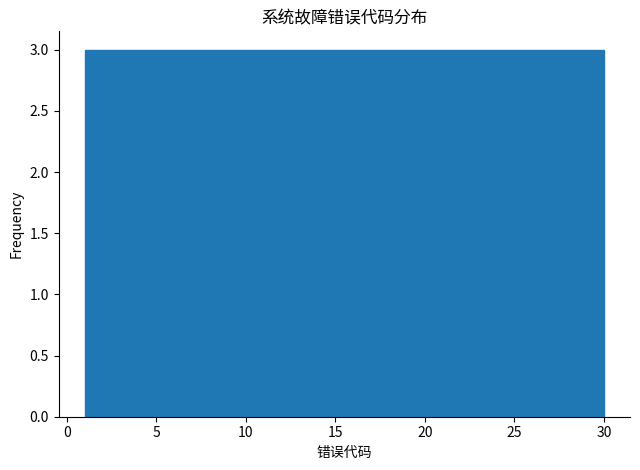

Reading left to right, list every bar in this chart as the range it spans on the x-axis followed by its height. Neither the bar edges nor the heights are printed on the chart, so give them approximately, as read against the axes.

1.0 to 3.9: 3
3.9 to 6.8: 3
6.8 to 9.7: 3
9.7 to 12.6: 3
12.6 to 15.5: 3
15.5 to 18.4: 3
18.4 to 21.3: 3
21.3 to 24.2: 3
24.2 to 27.1: 3
27.1 to 30.0: 3